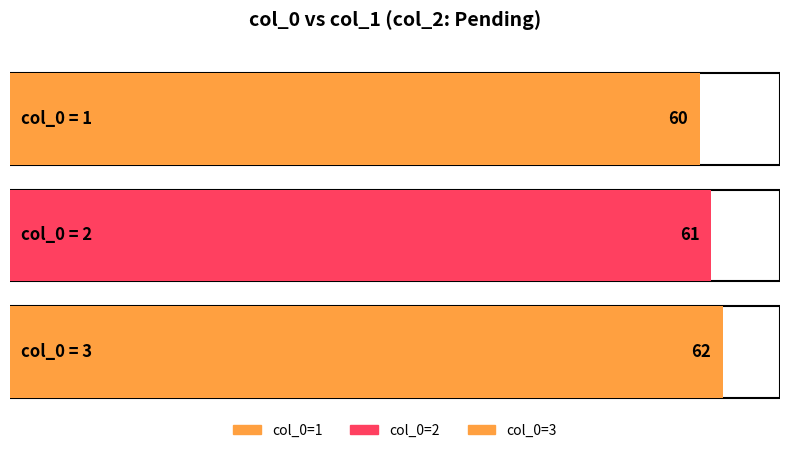

Approximately how many times larger is the value at 3 compared to 1?

1.0